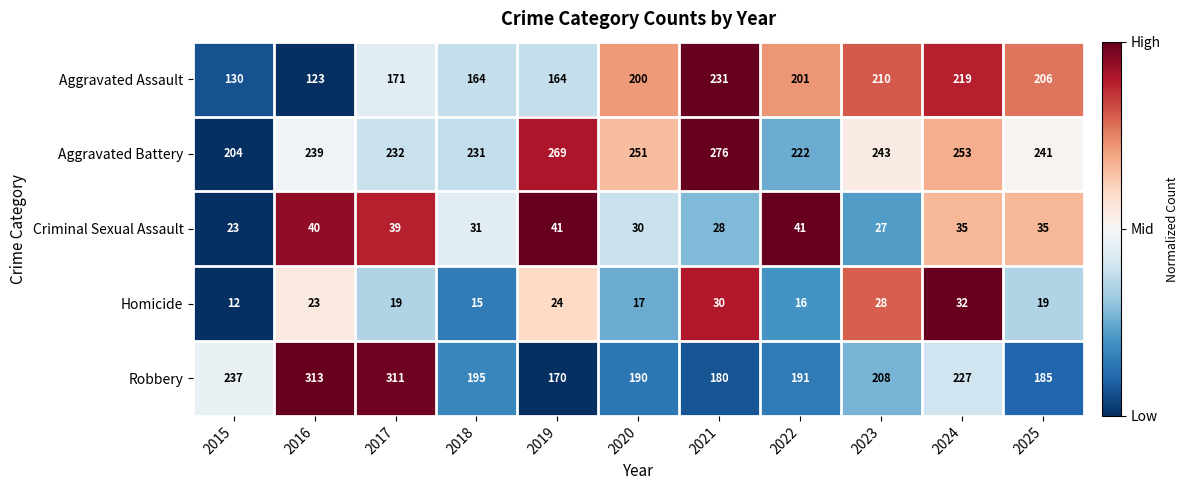

What is the difference between the second highest and second lowest values in the Aggravated Assault series?

89